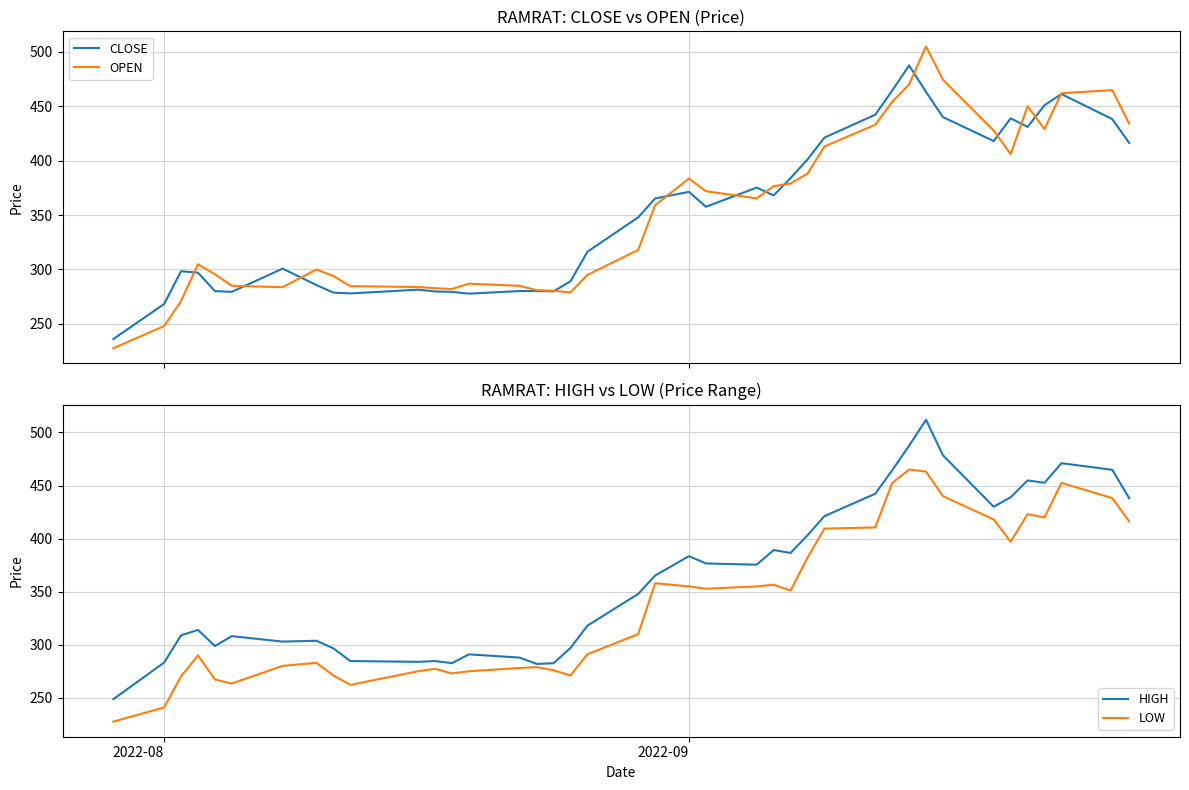

What is the highest value of the CLOSE series?

487.5